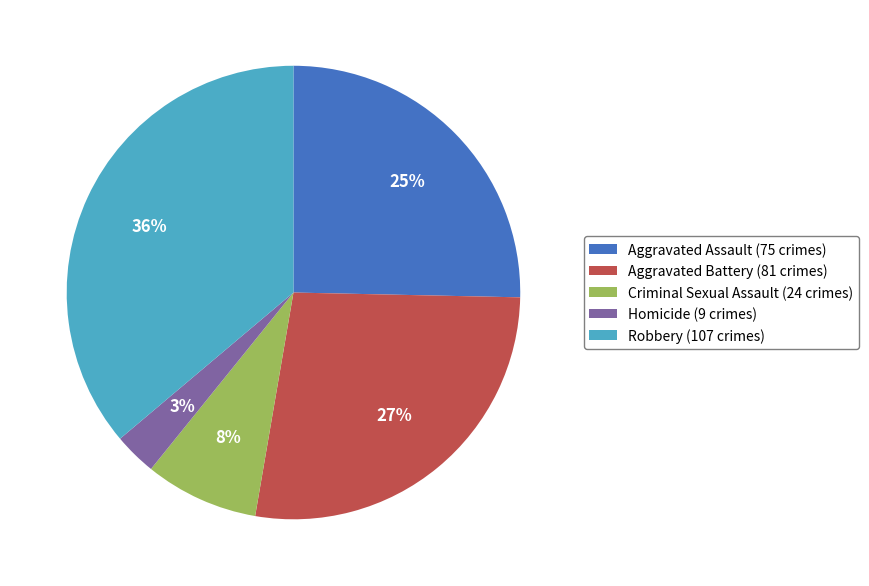

To the nearest percent, what is the difference between the largest and smallest slice percentages?

33%